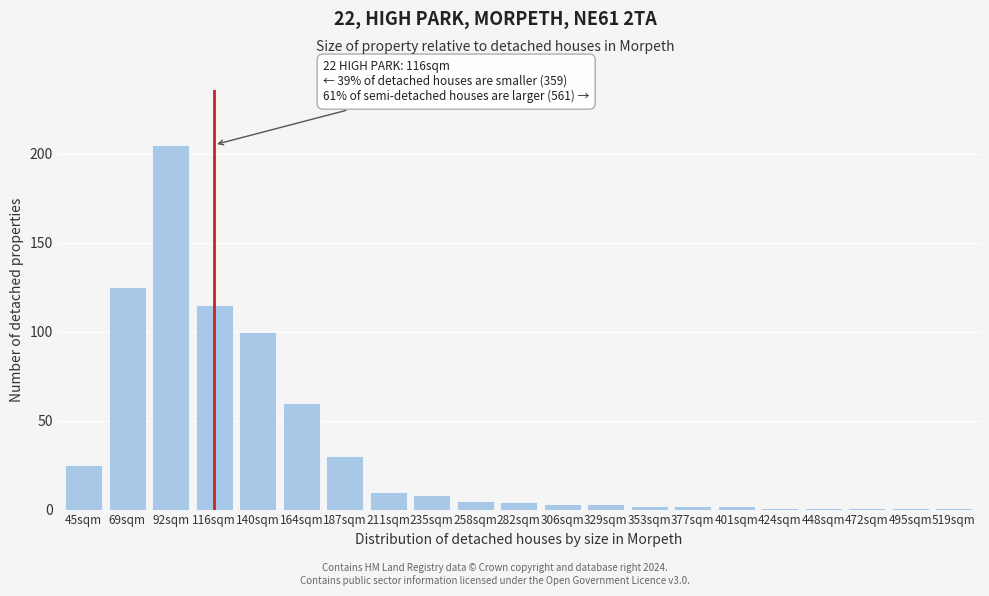

Reading left to right, transcribe all the data shown in this chart.

25	125	205	115	100	60	30	10	8	5	4	3	3	2	2	2	1	1	1	1	1